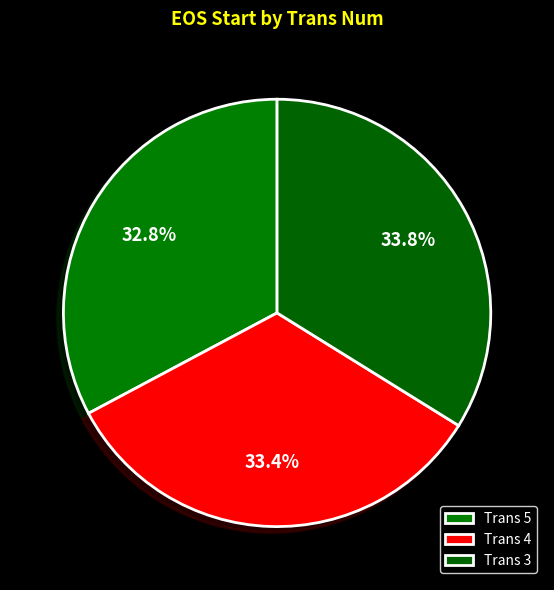

Rank the categories by value from highest to lowest.

3, 4, 5